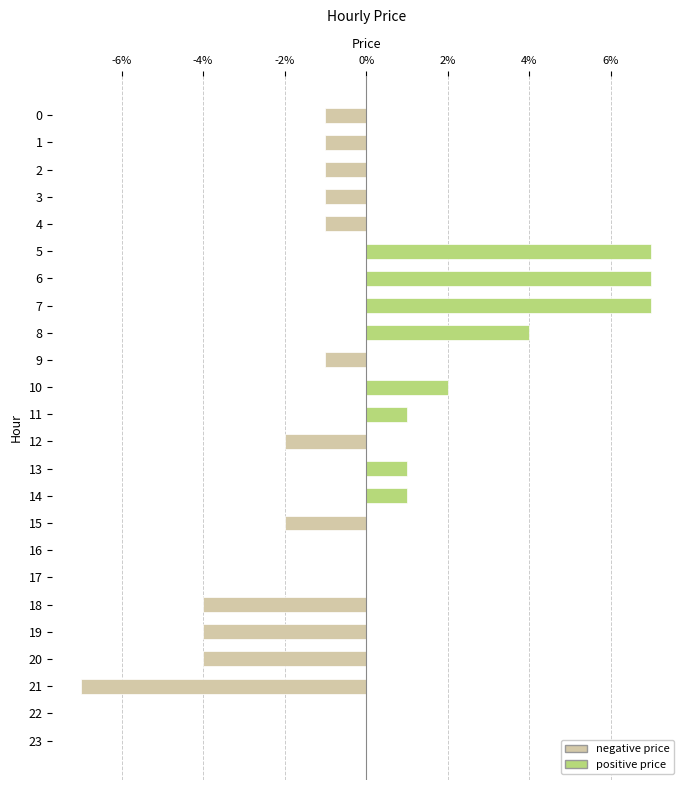

How many values are above zero?

8